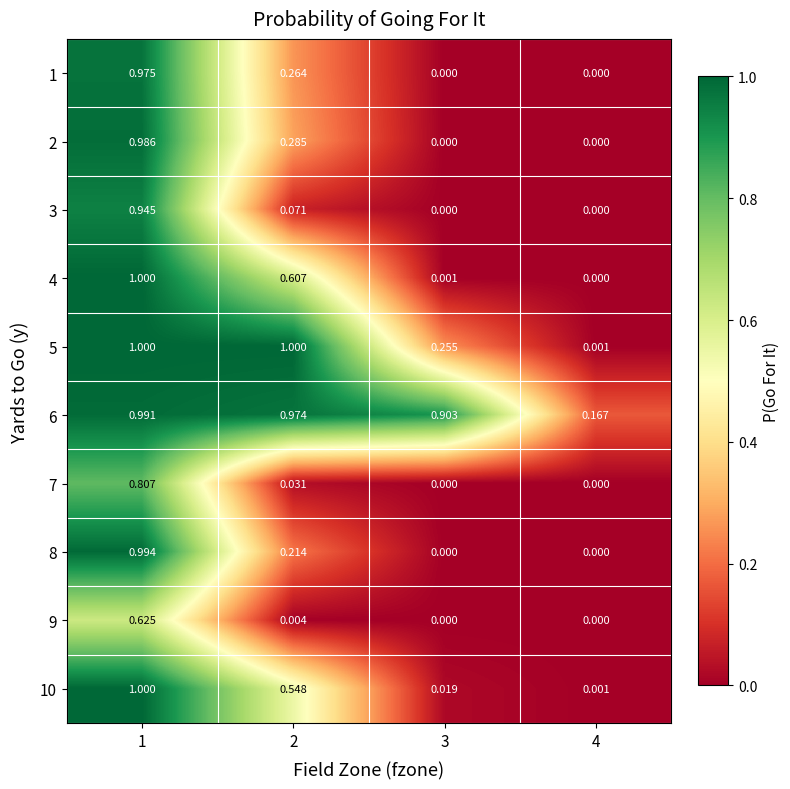

Is the value of 5 at 1 greater than the value of 2 at 3?

Yes